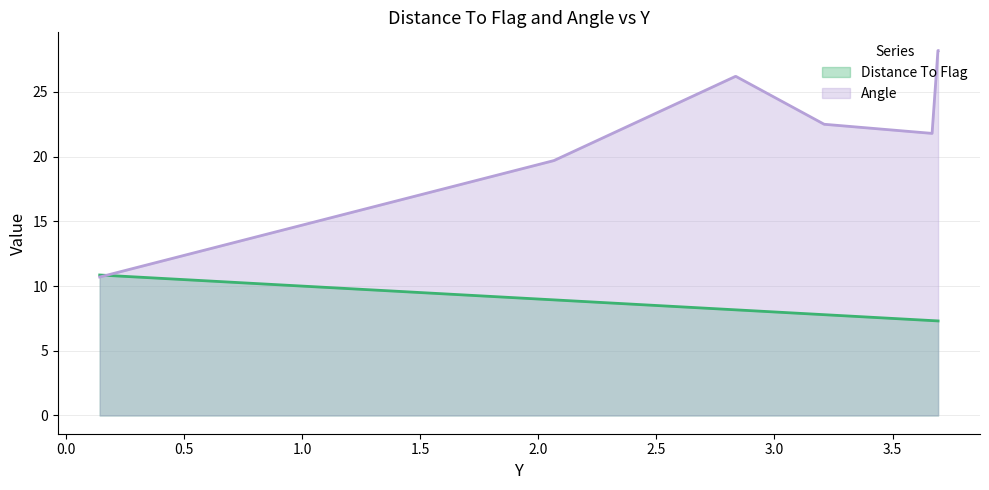

List the labels in order of Distance To Flag value, largest first.

0.143237, 2.06649, 2.83435, 2.83734, 3.21116, 3.21416, 3.66746, 3.69225, 3.69291